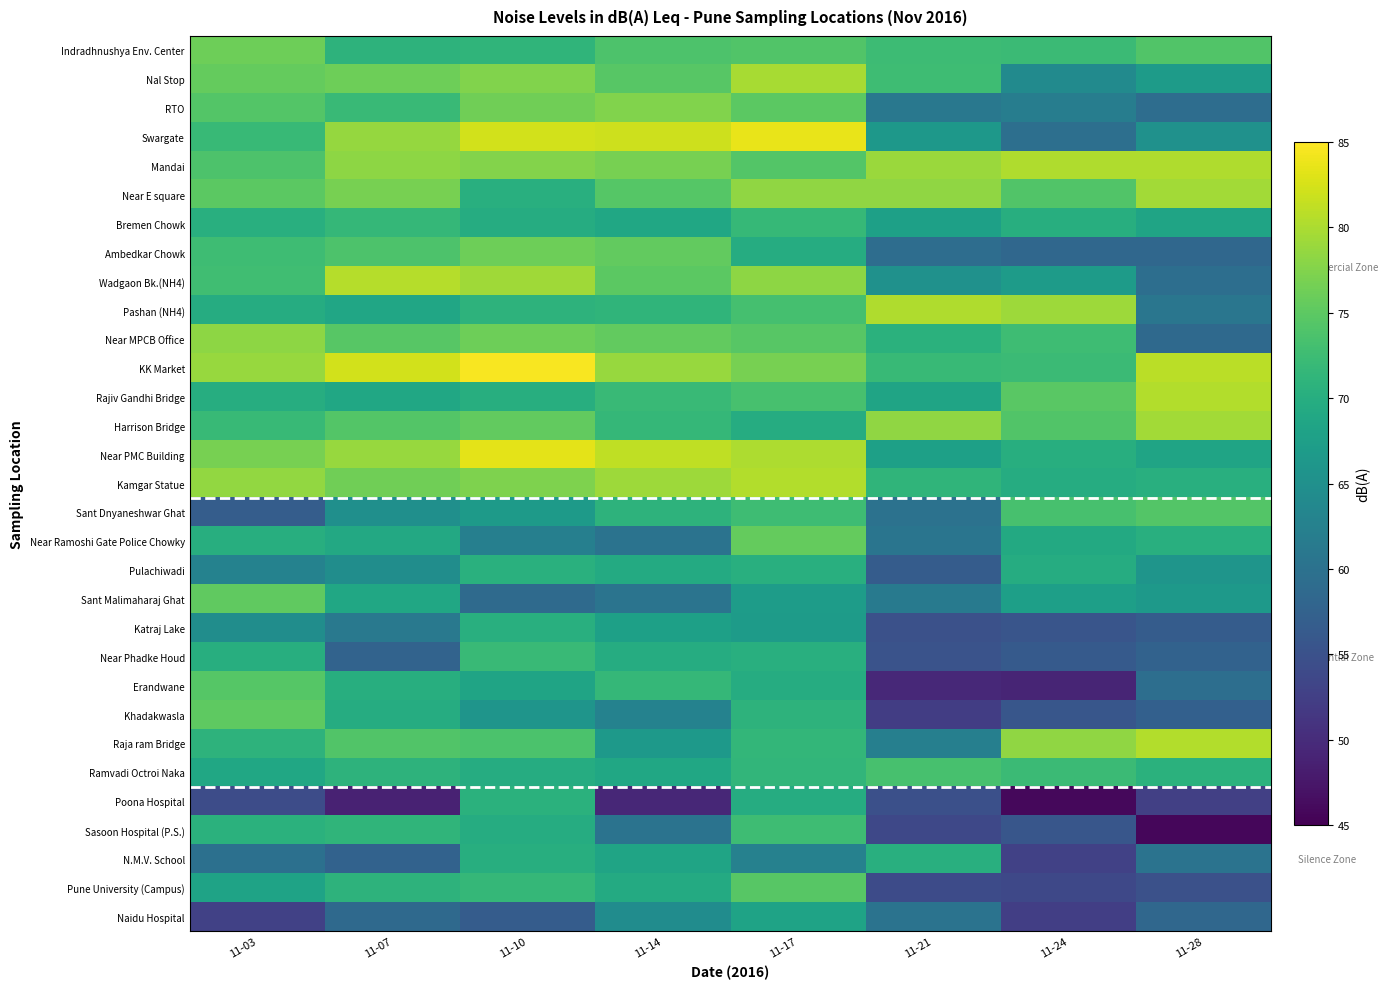

How many categories are shown in the chart?

8